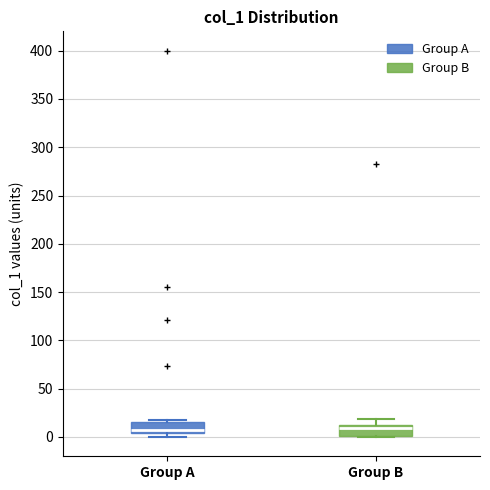

Where is the lower edge of the box for Group A on the y-axis? The values are not printed on the chart, so give them approximately, as read against the axis.

5